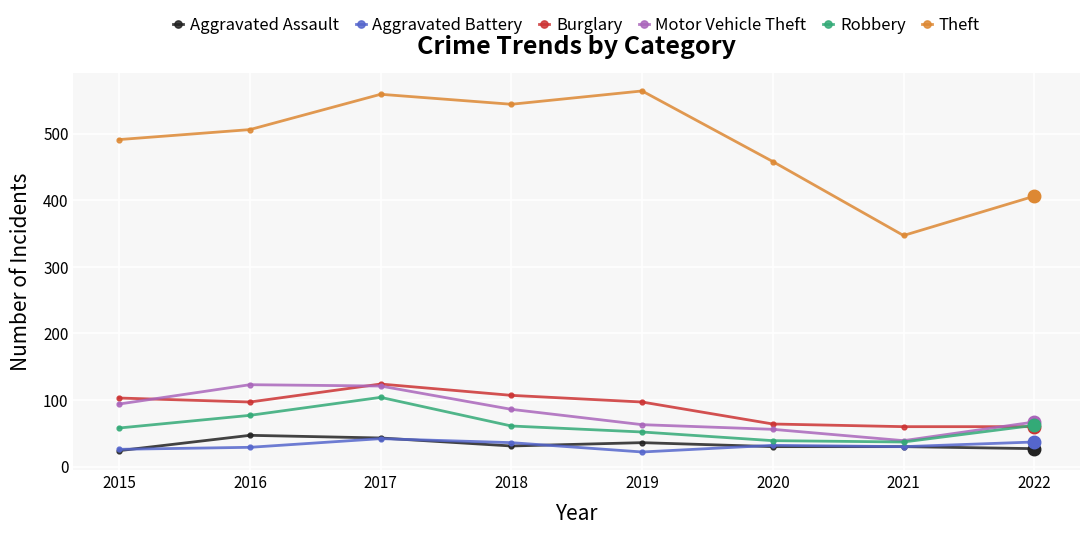

What is the average value of the Theft series?

484